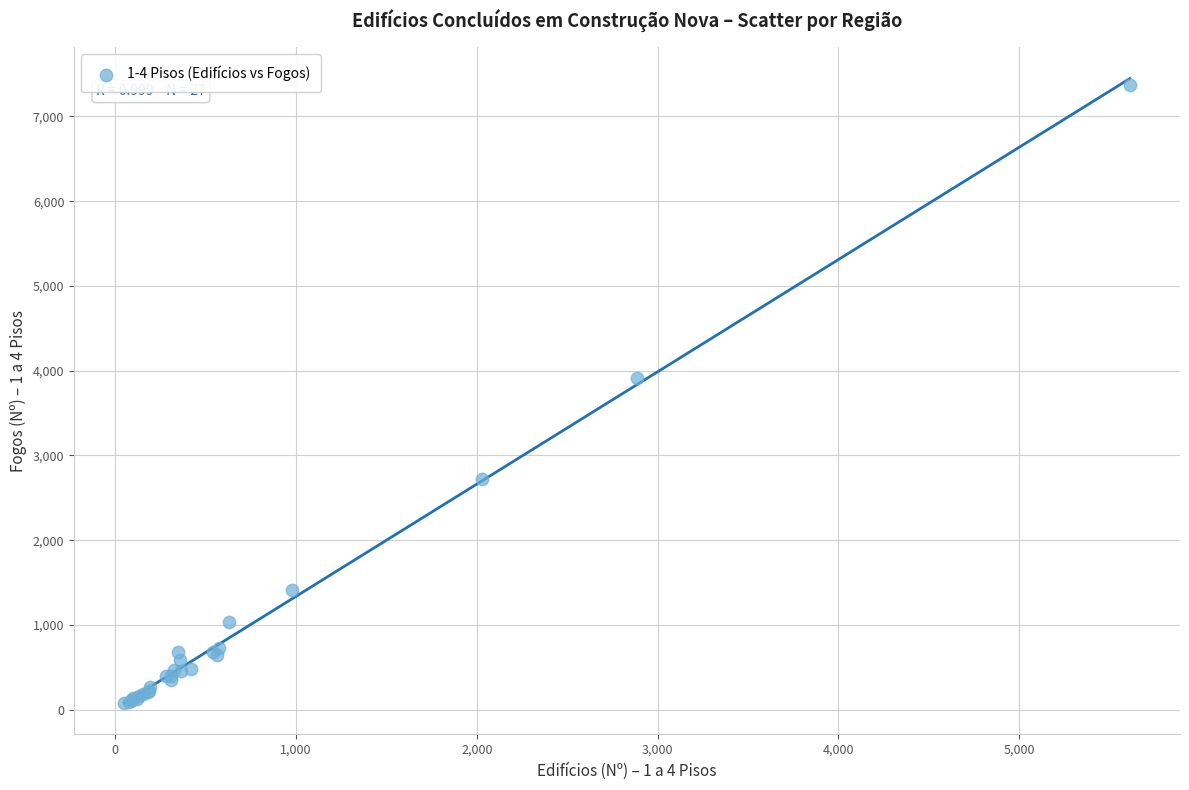

What Y value in the scatter plot is closest to 3729?

3917